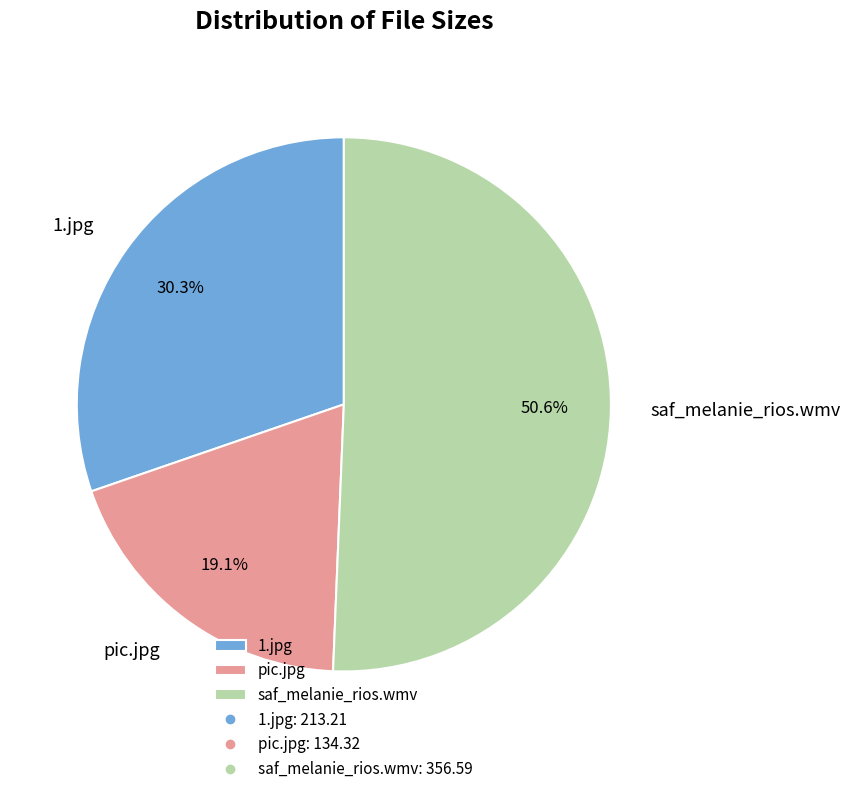

Which category accounts for the majority?

saf_melanie_rios.wmv